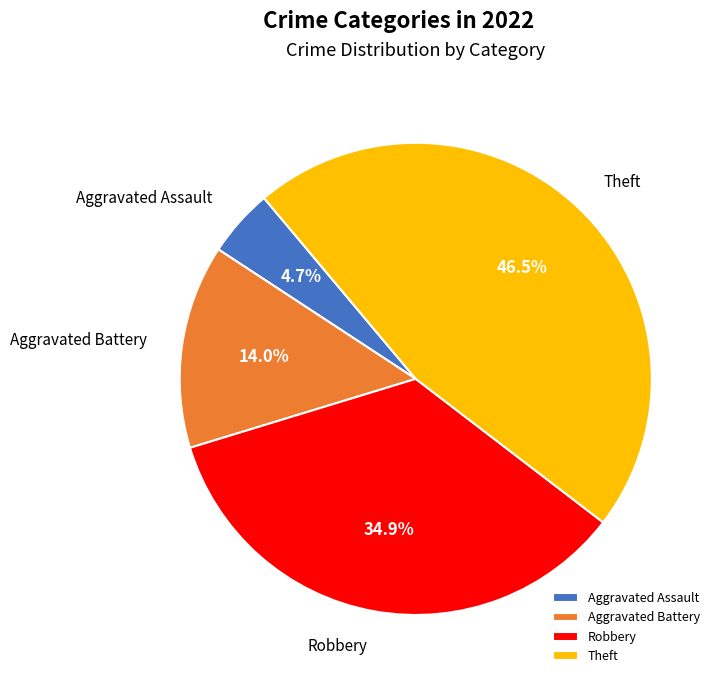

The Theft slice represents 56% of the pie. True or false?

False